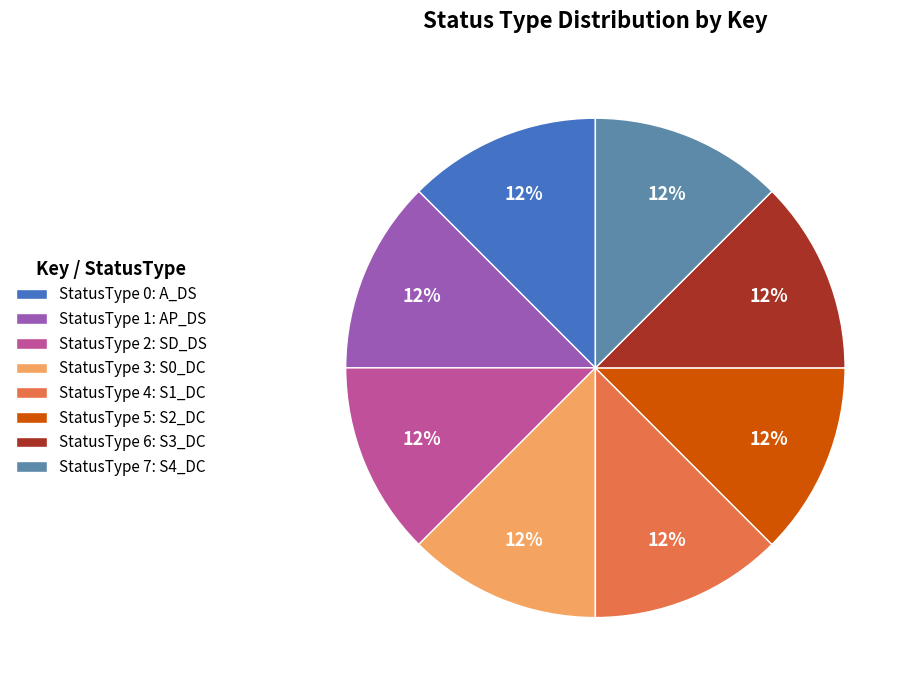

Combined, do StatusType 0: A_DS and StatusType 5: S2_DC account for over 50%?

No